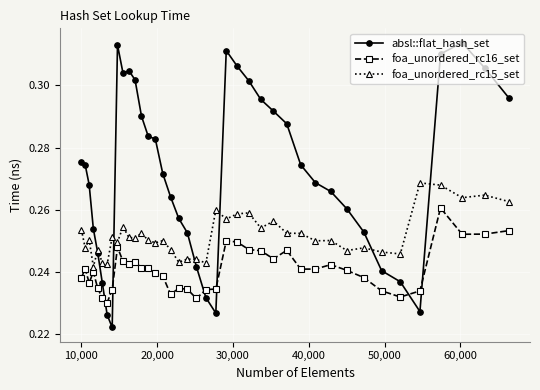

Count the absl::flat_hash_set values in the range 0 to 1.

40